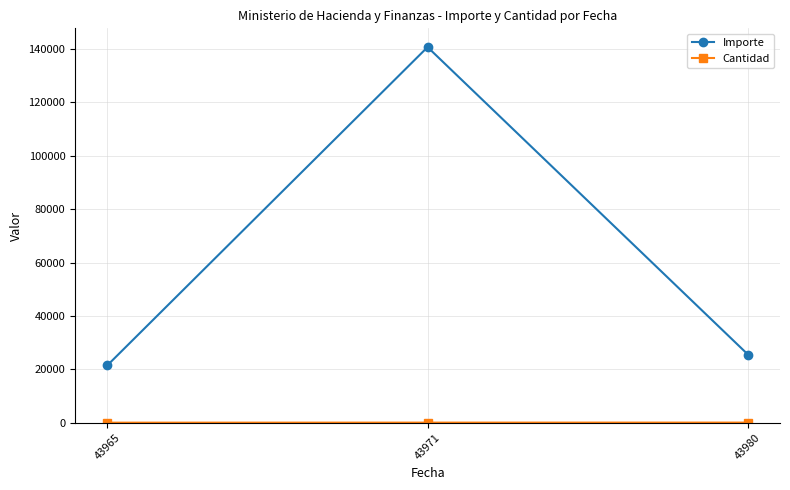

How many values in the Importe series are below 25547?

1